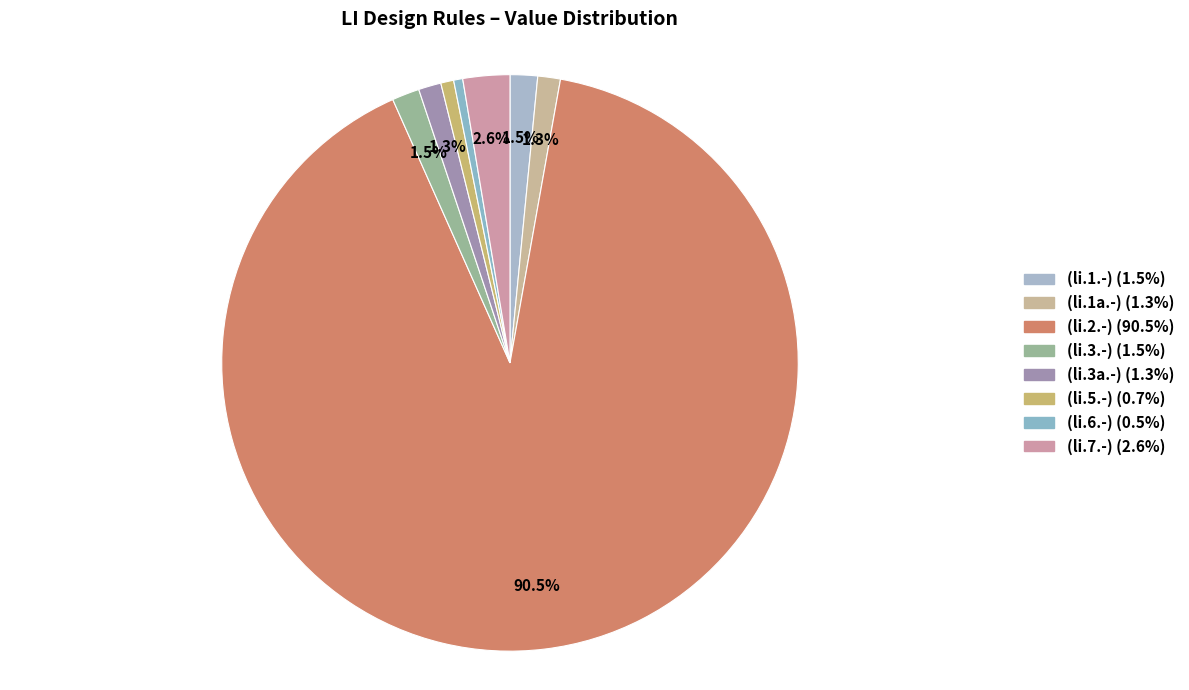

To the nearest percent, what portion does (li.1a.-) represent?

1%